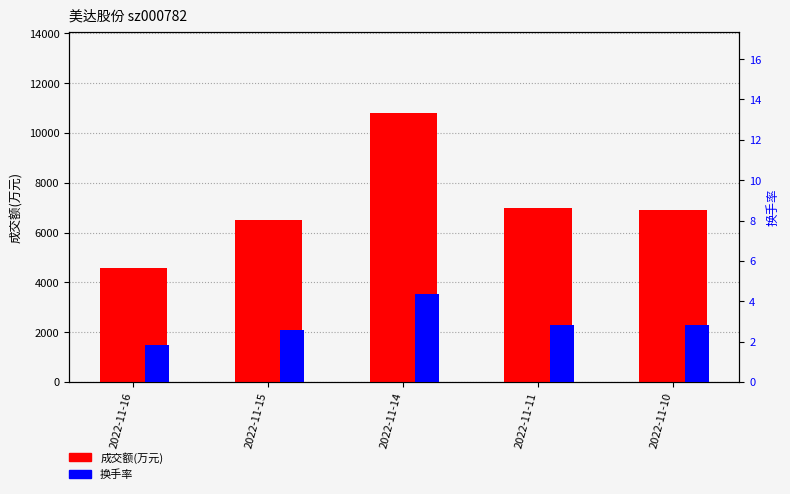

Is the value of 换手率 at 2022-11-16 greater than the value of 成交额(万元) at 2022-11-14?

No